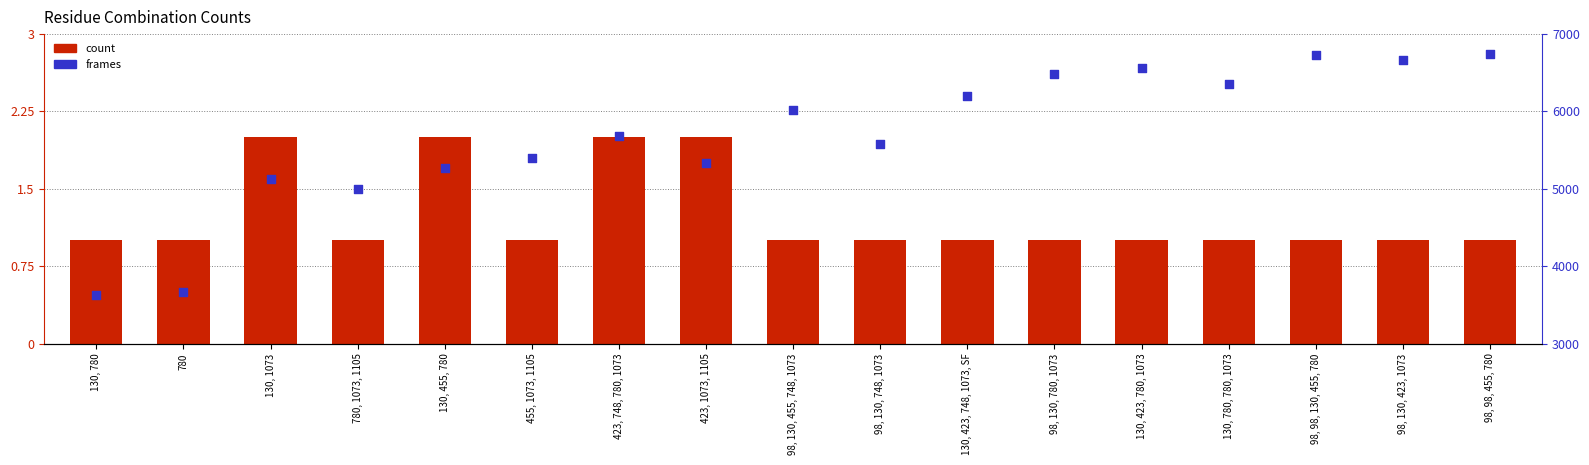

Which series has the largest total across all categories?

frames